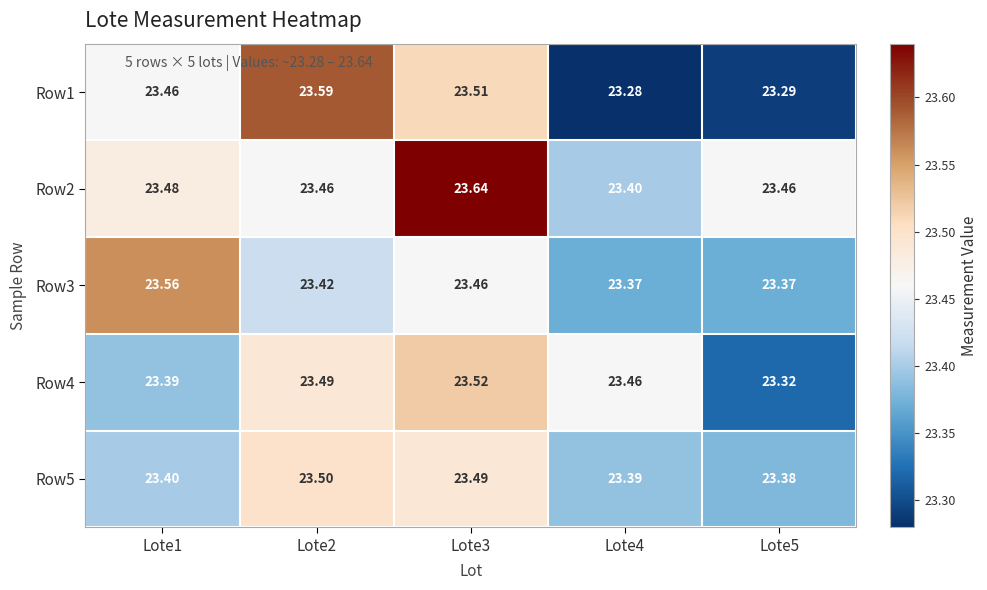

Count the number of categories in the chart.

5